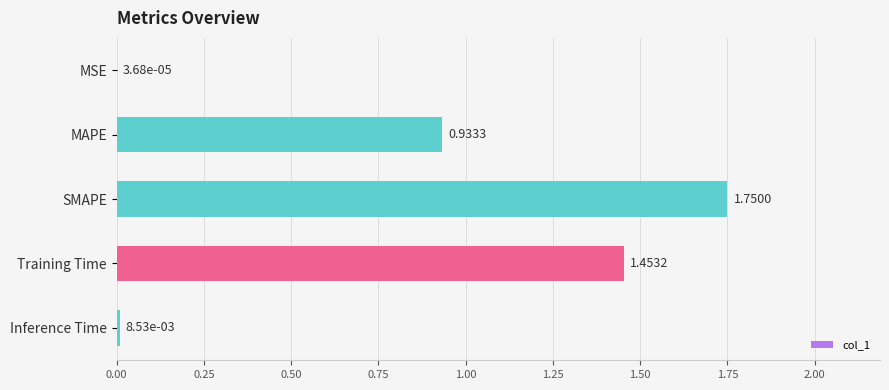

What is the change in value from MSE to MAPE?

+0.9